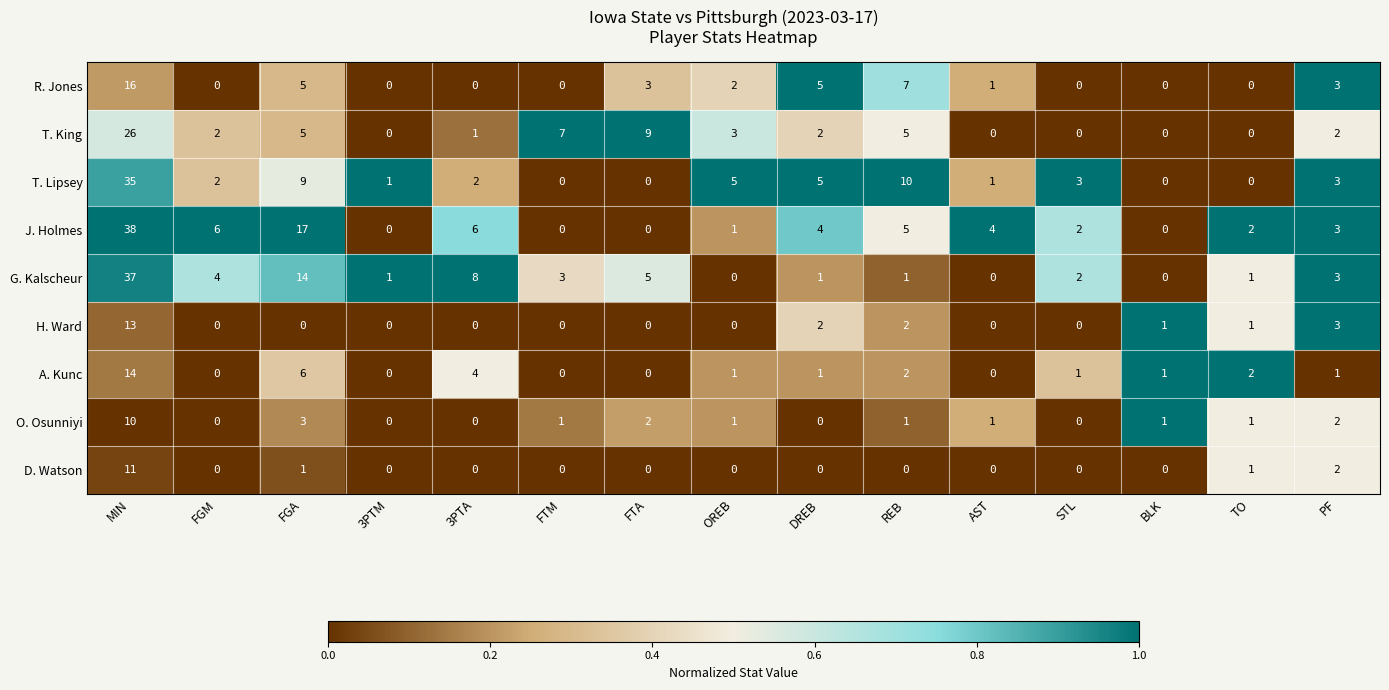

Count the number of data series in this chart.

9